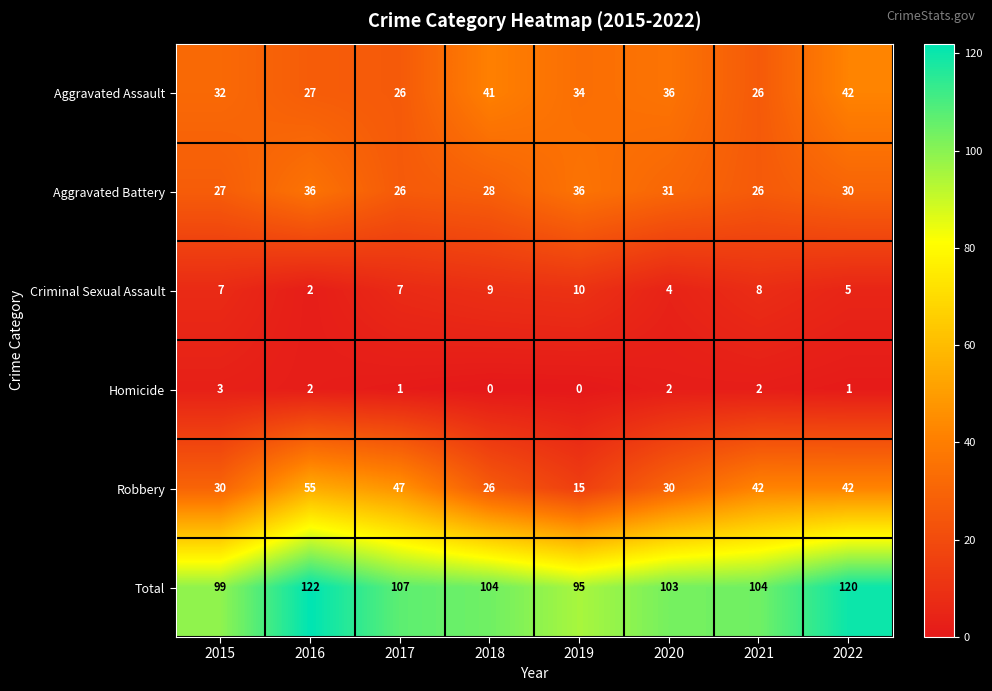

Between 2016 and 2018, which series saw the biggest shift?

Robbery